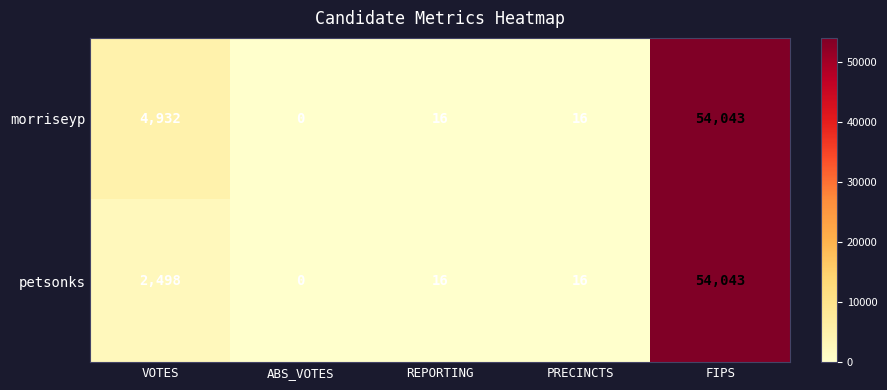

What is the difference between the highest and lowest values at VOTES?

2434